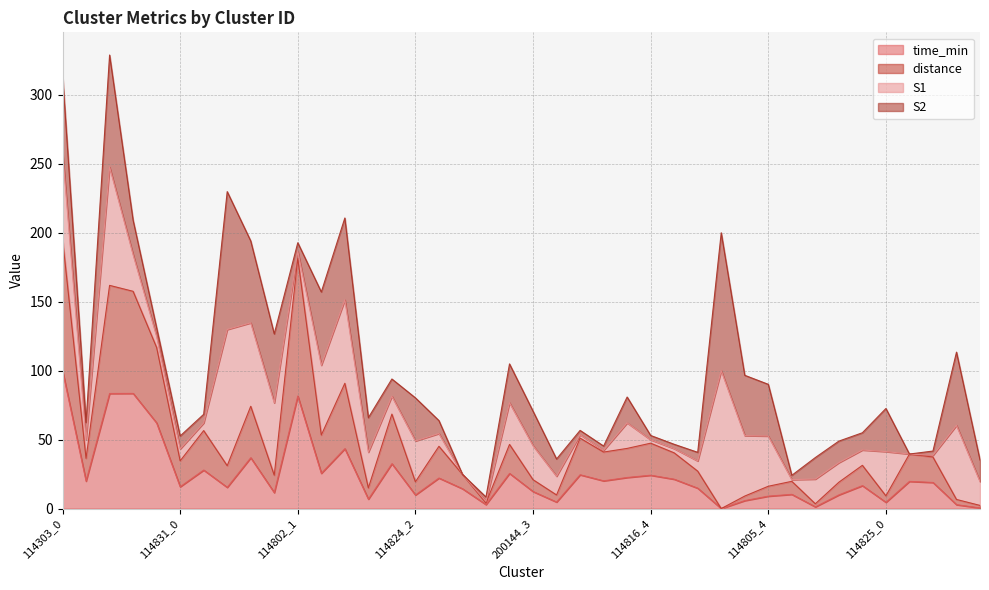

What is the maximum value for time_min?

100.0